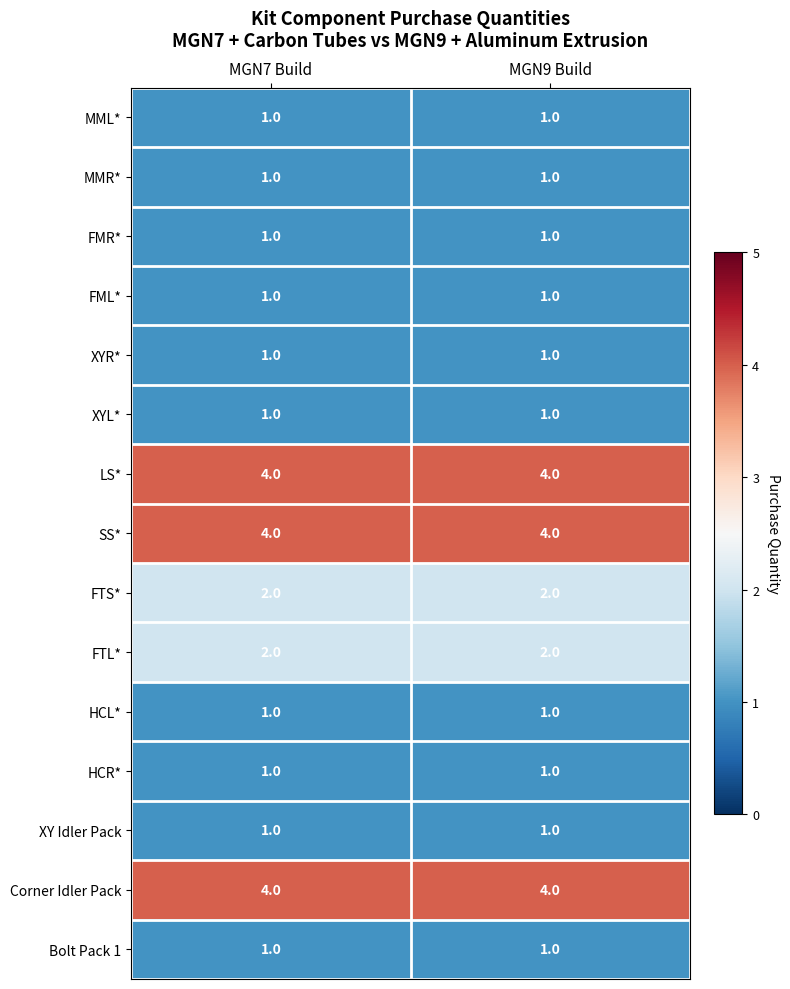

The Corner Idler Pack series shows 4 at MGN7 Build. True or false?

True